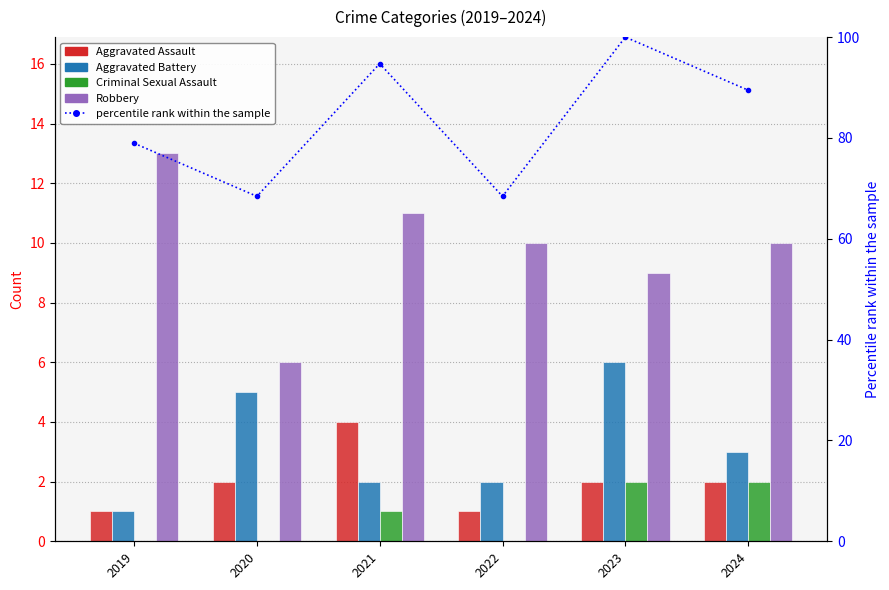

What value does the Aggravated Battery series have at 2019?

1.0